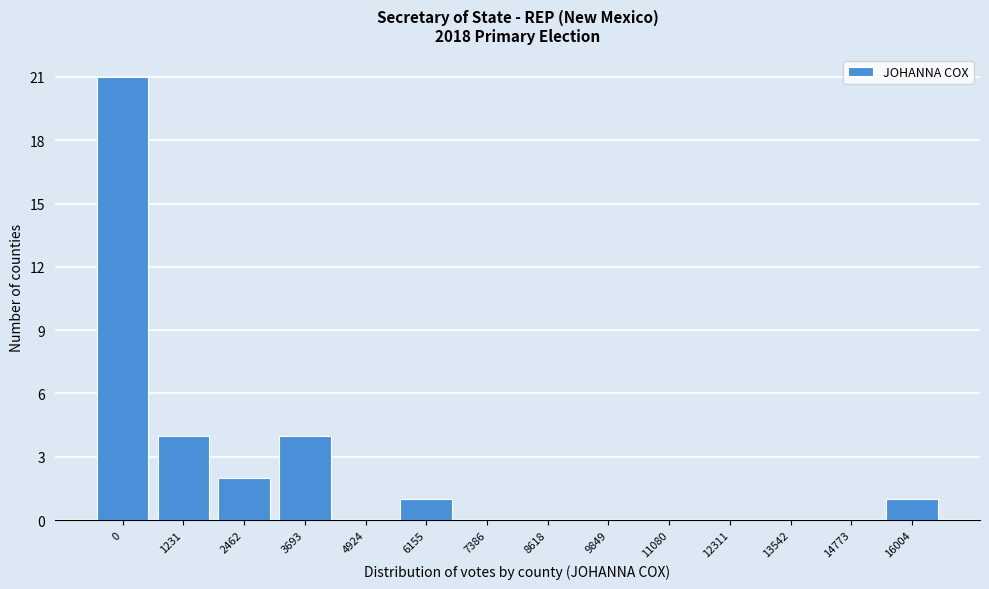

Reading right to left, what are all the values shown in this chart?

16004=1	14773=0	13542=0	12311=0	11080=0	9849=0	8618=0	7386=0	6155=1	4924=0	3693=4	2462=2	1231=4	0=21